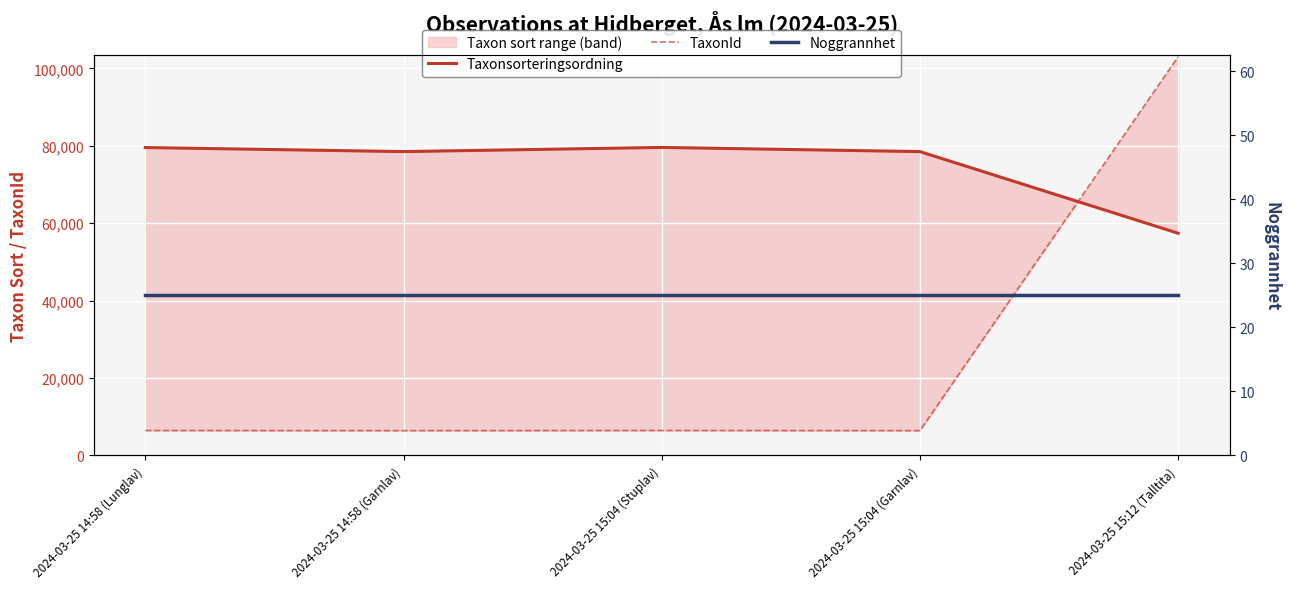

At which category is the sum across all series the highest?

2024-03-25 15:12 (Talltita)